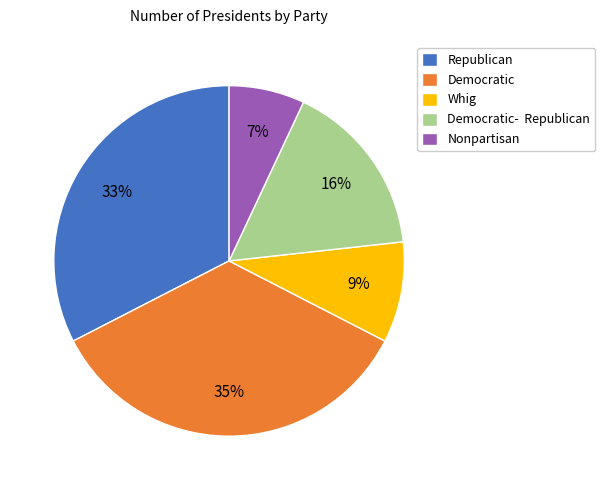

To the nearest percent, what is the average slice percentage?

20%